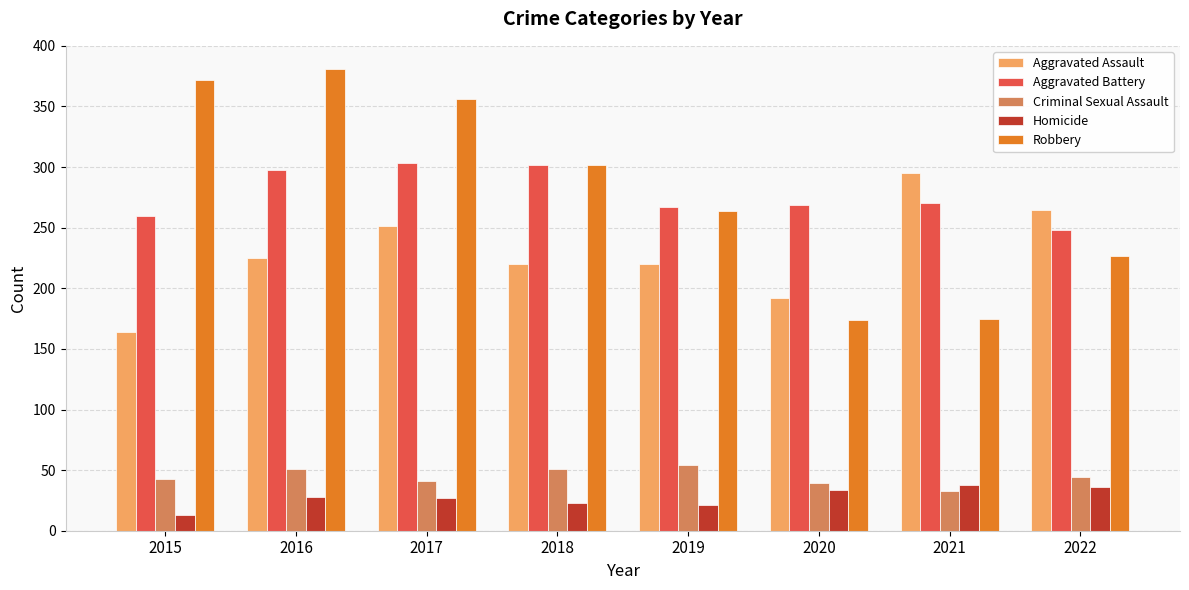

At 2015, list the series in order from largest to smallest.

Robbery, Aggravated Battery, Aggravated Assault, Criminal Sexual Assault, Homicide